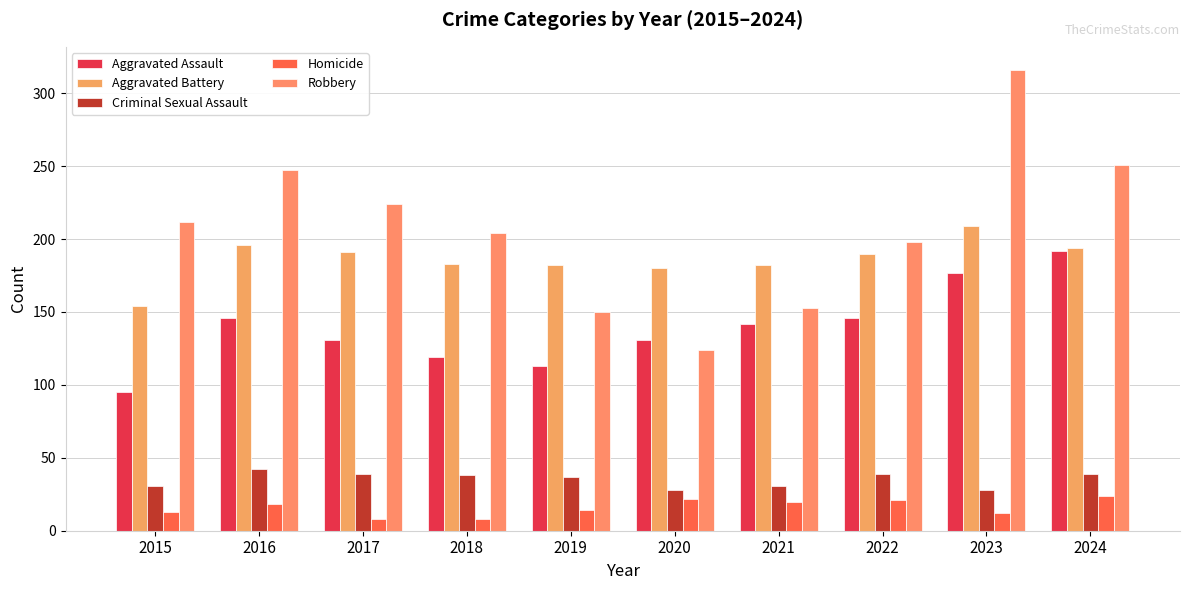

How many data points does each series have?

10